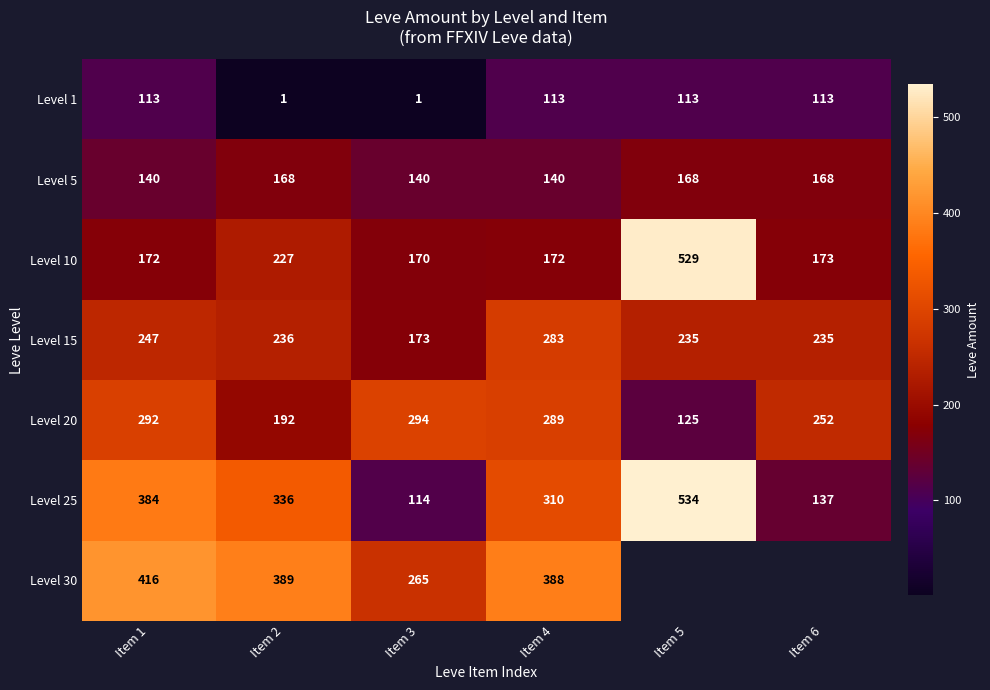

At which category is the sum across all series the highest?

Item 1